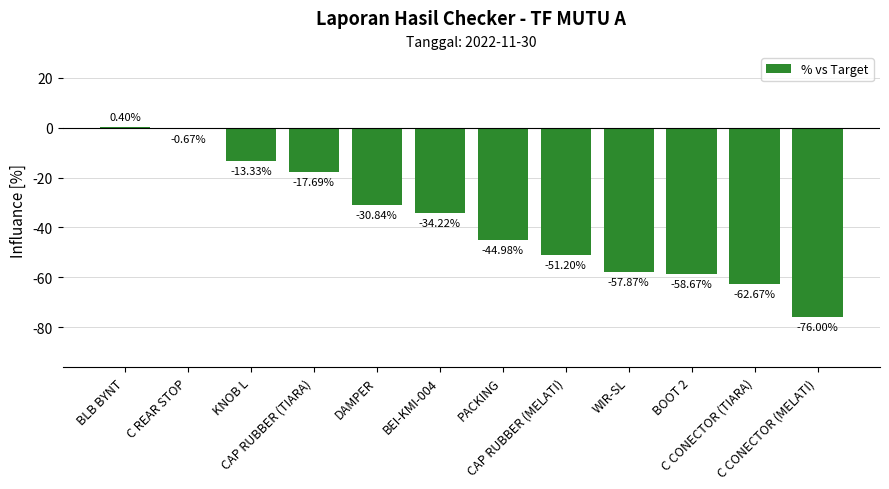

Where does the data first go above -34?

BLB BYNT